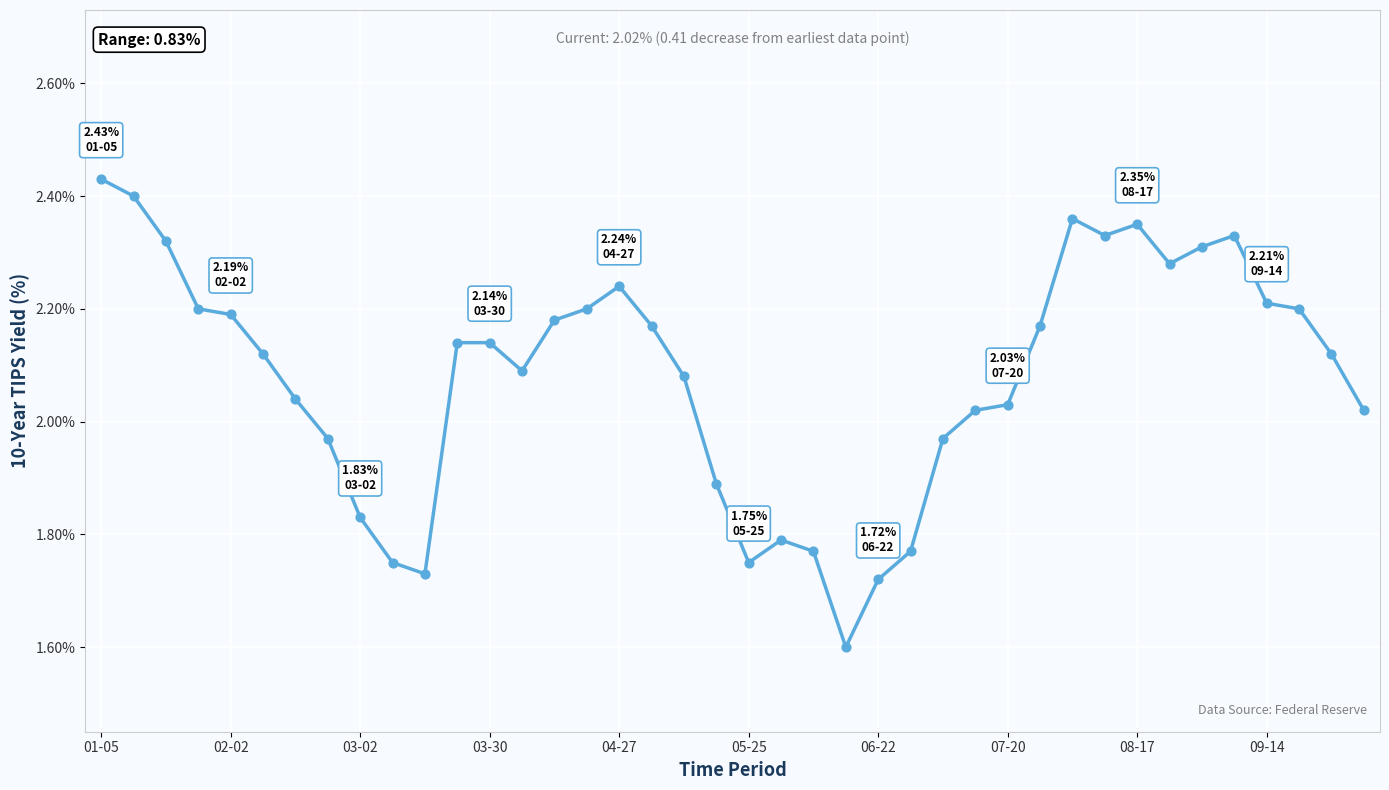

What is the smallest value displayed?

1.6